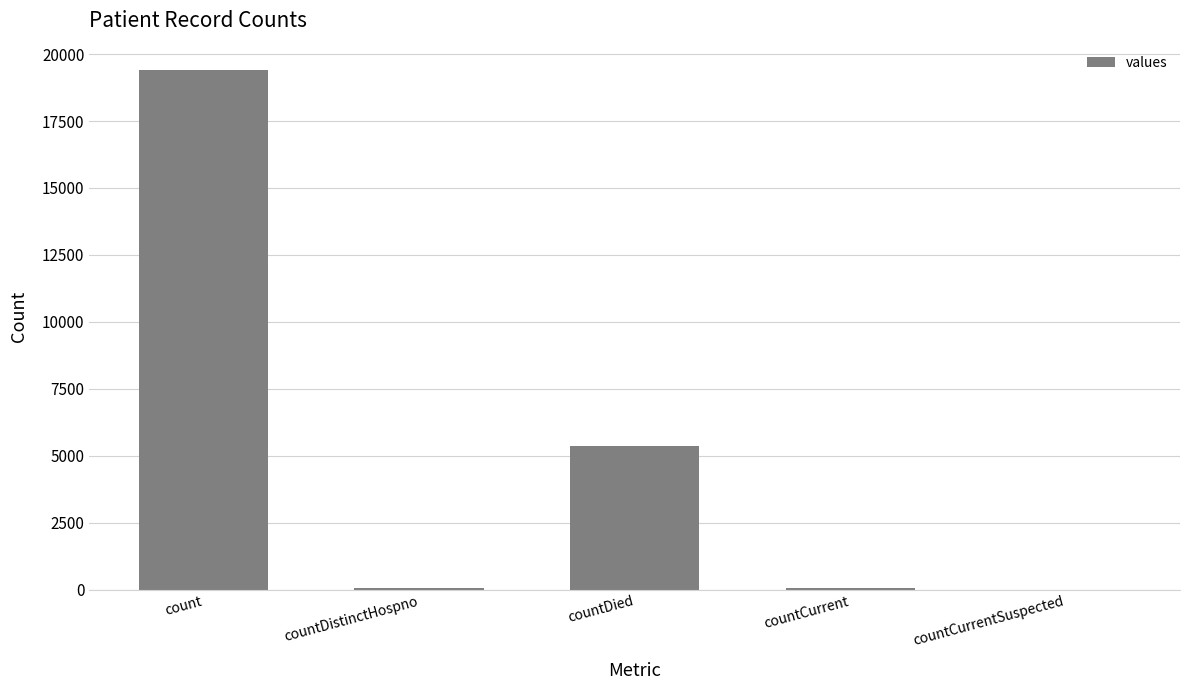

True or false: the data shows 2035 at countDied.

False